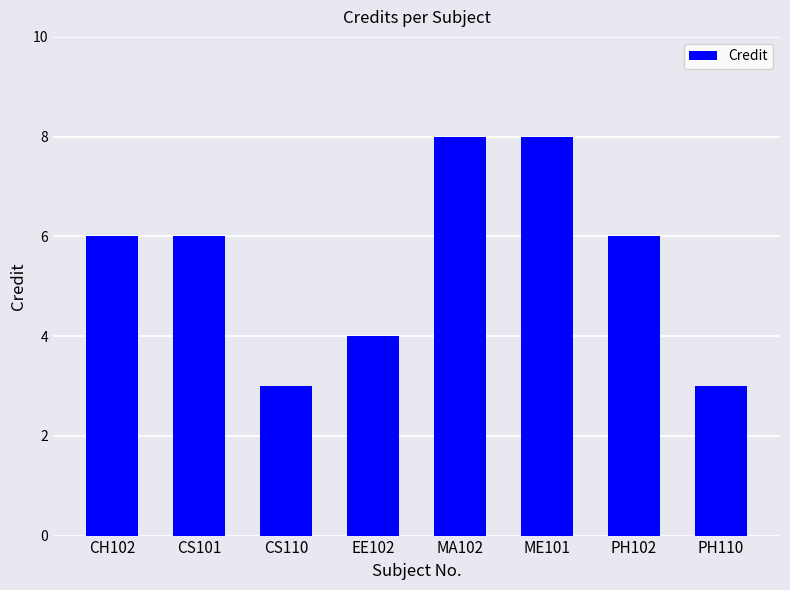

The chart shows a value of 5 at PH110. True or false?

False